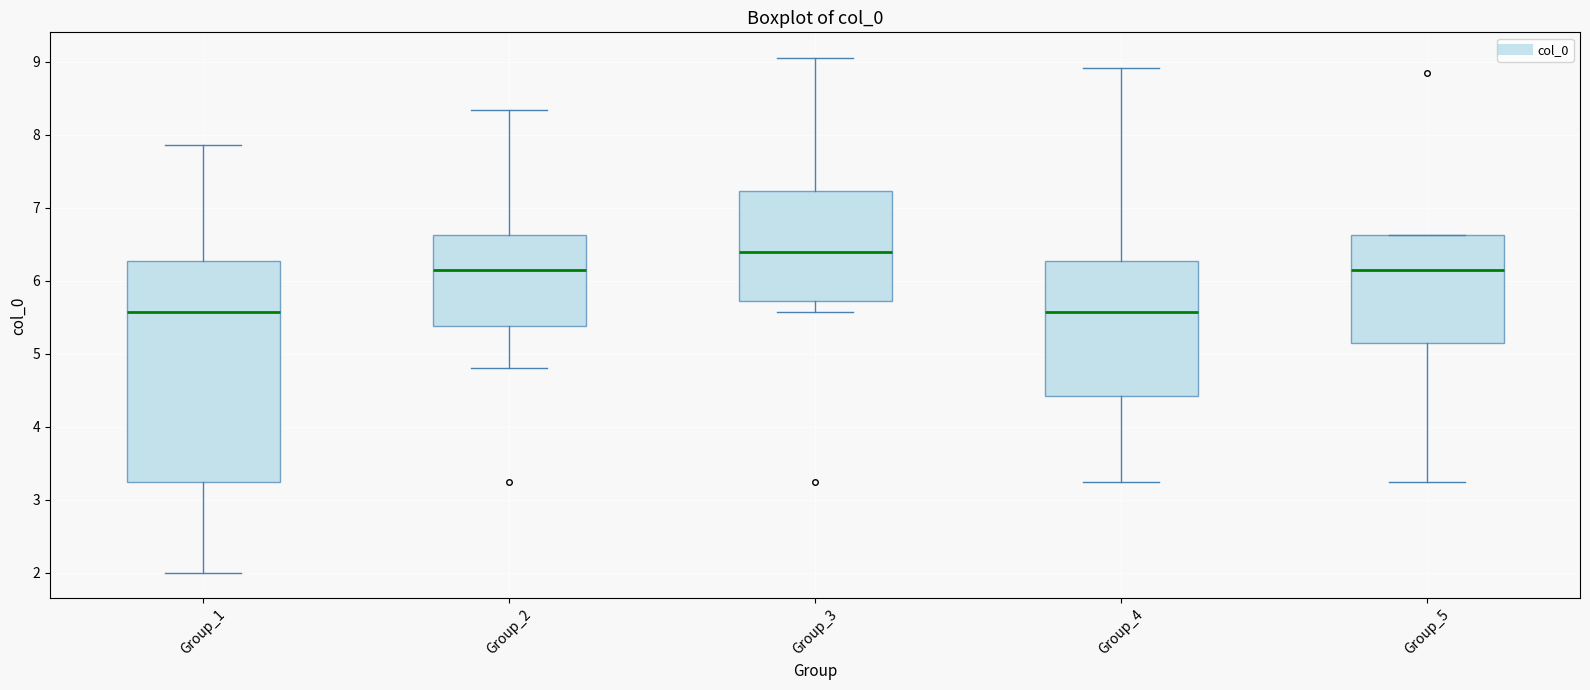

Reading left to right, transcribe this box plot: for each box, give where its median line is, the range the box spans, and where its two whiskers end, as read against the y-axis. The values are not printed on the chart, so give them approximately, as read against the axis.

Group_1: median 5.6, box 3.2 to 6.3, whiskers 2.0 to 7.9
Group_2: median 6.1, box 5.4 to 6.6, whiskers 4.8 to 8.3
Group_3: median 6.4, box 5.7 to 7.2, whiskers 5.6 to 9.0
Group_4: median 5.6, box 4.4 to 6.3, whiskers 3.2 to 8.9
Group_5: median 6.1, box 5.1 to 6.6, whiskers 3.2 to 6.6